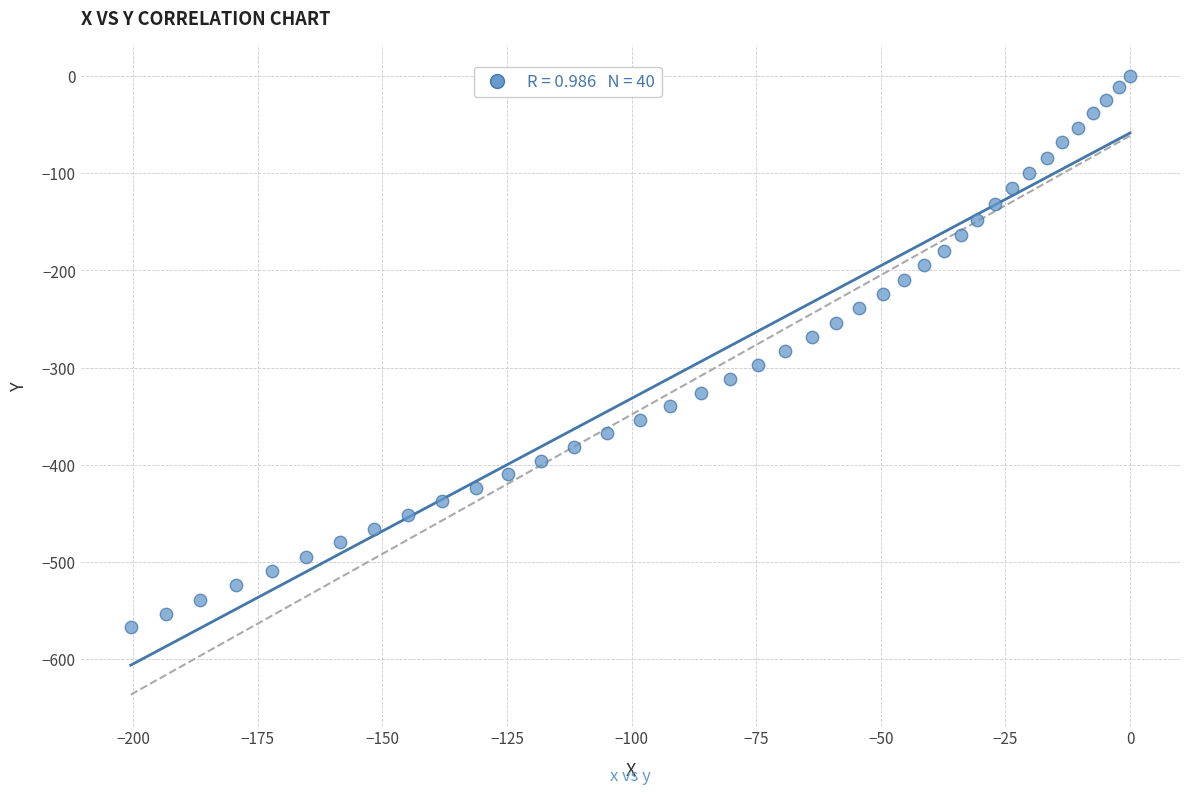

What is the range of Y values (max minus min)?

567.6